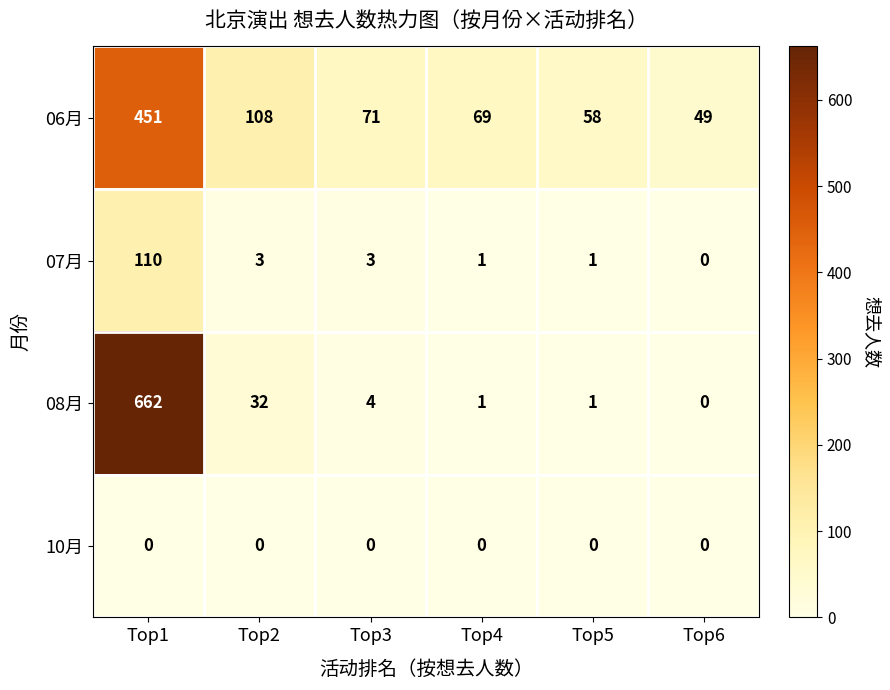

How many series are shown in this chart?

4